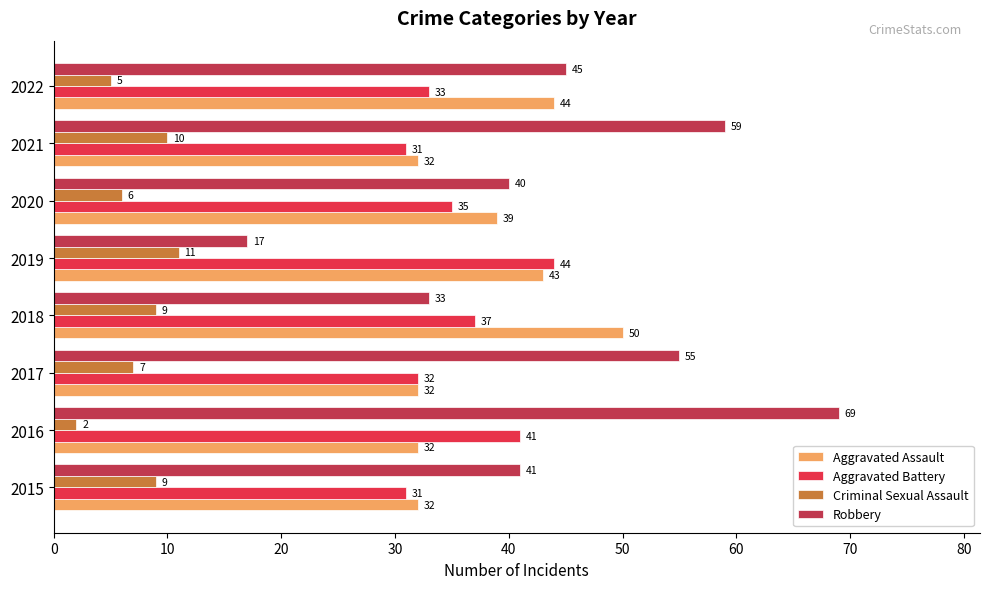

Which series has the widest spread of values?

Robbery